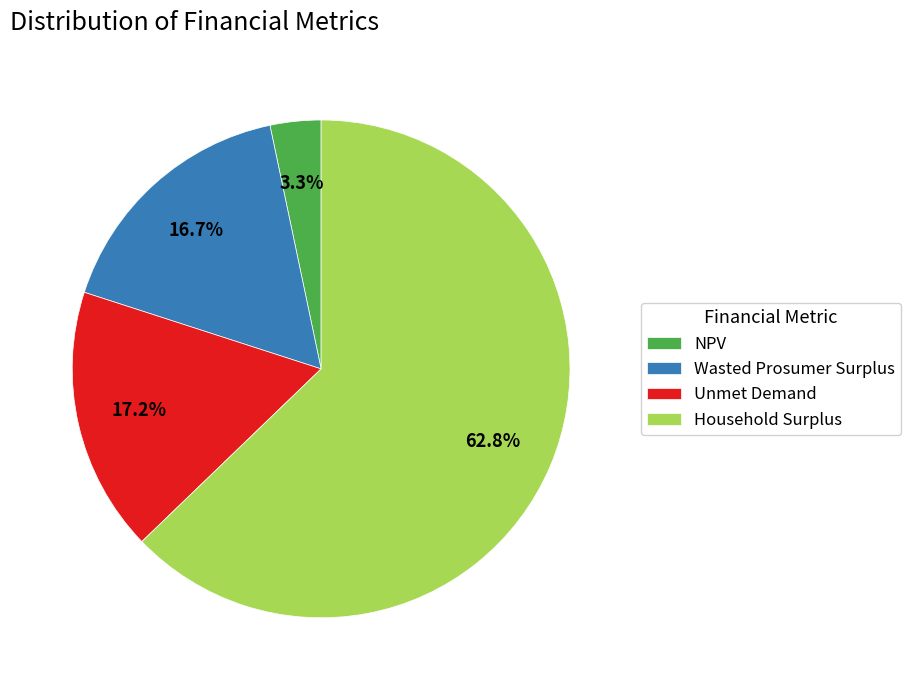

Which slice represents more than half of the pie?

Household Surplus